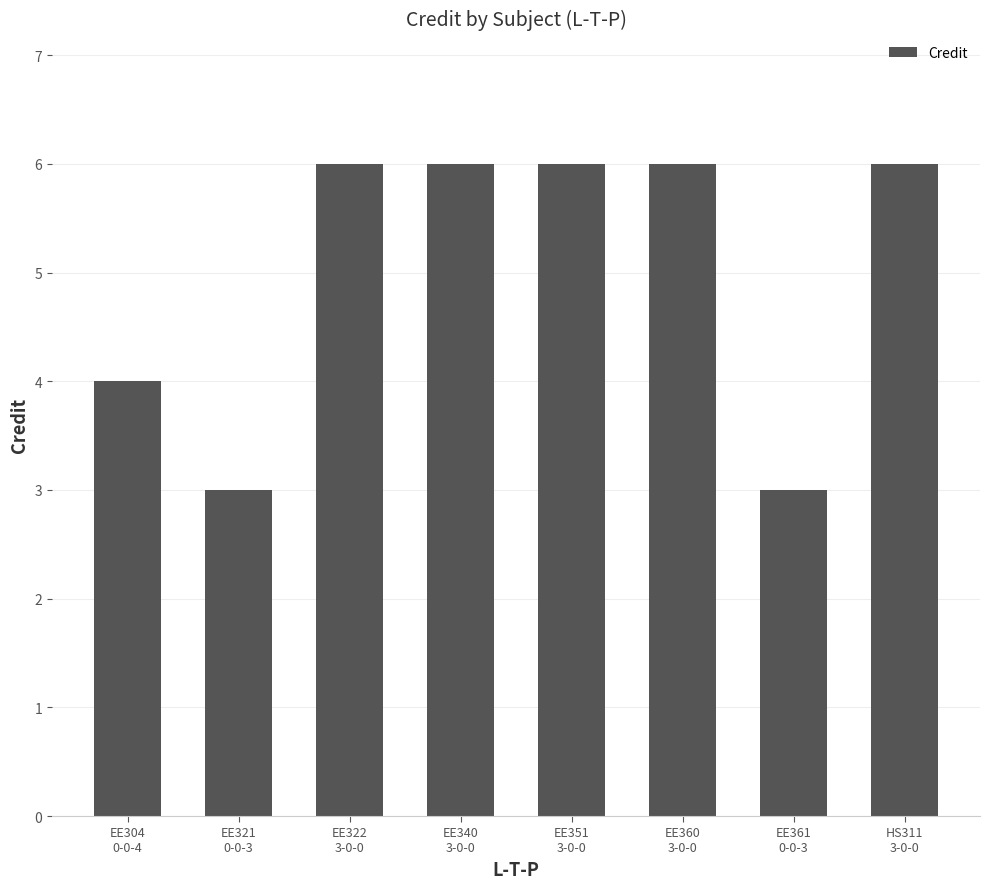

What is the label of the 3rd bar from the right?

EE360
3-0-0